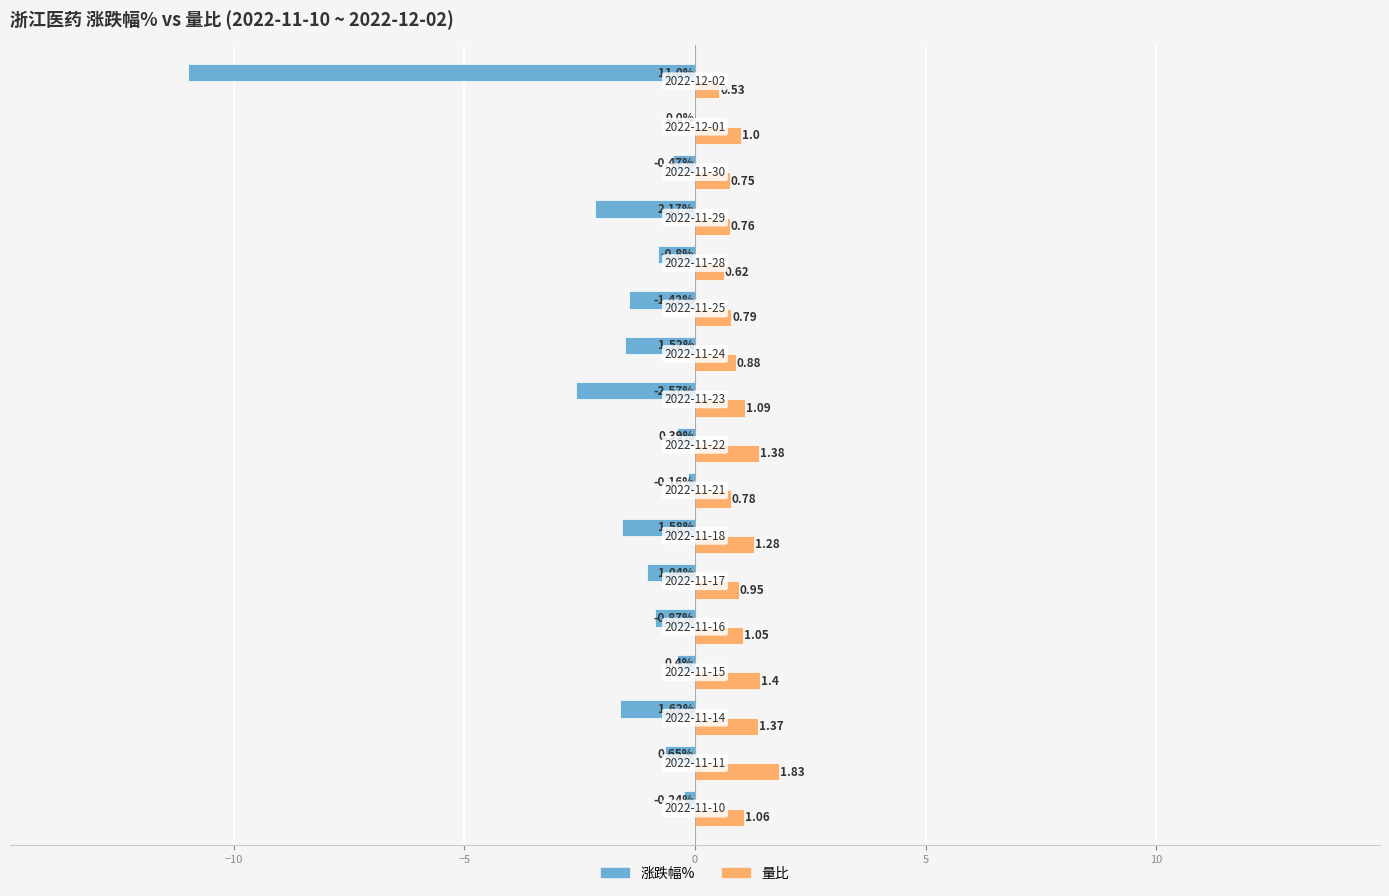

Which series has the largest total across all categories?

量比